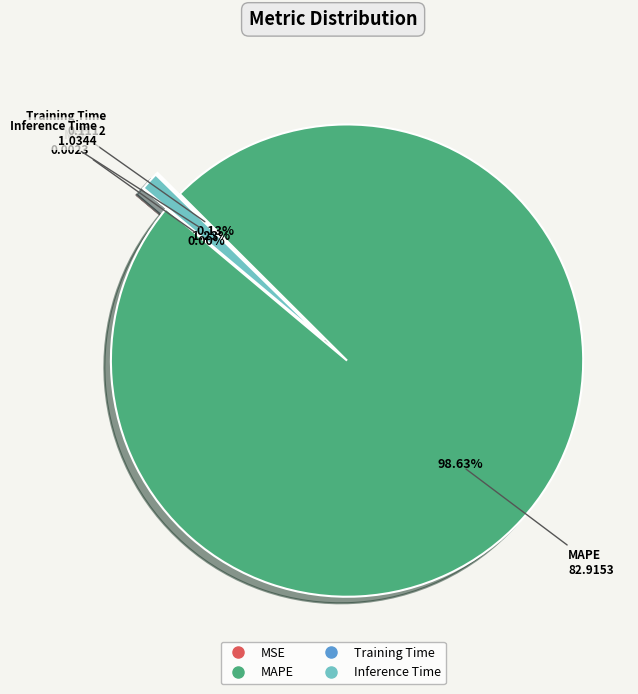

To the nearest percent, what is the average slice percentage?

25%